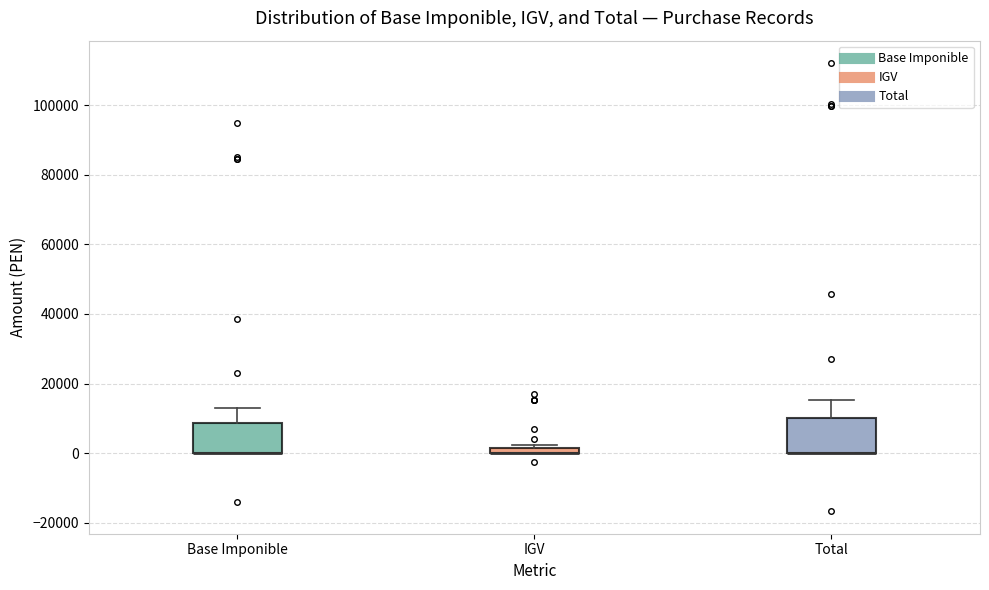

Where is the lower edge of the box for IGV on the y-axis? The values are not printed on the chart, so give them approximately, as read against the axis.

0